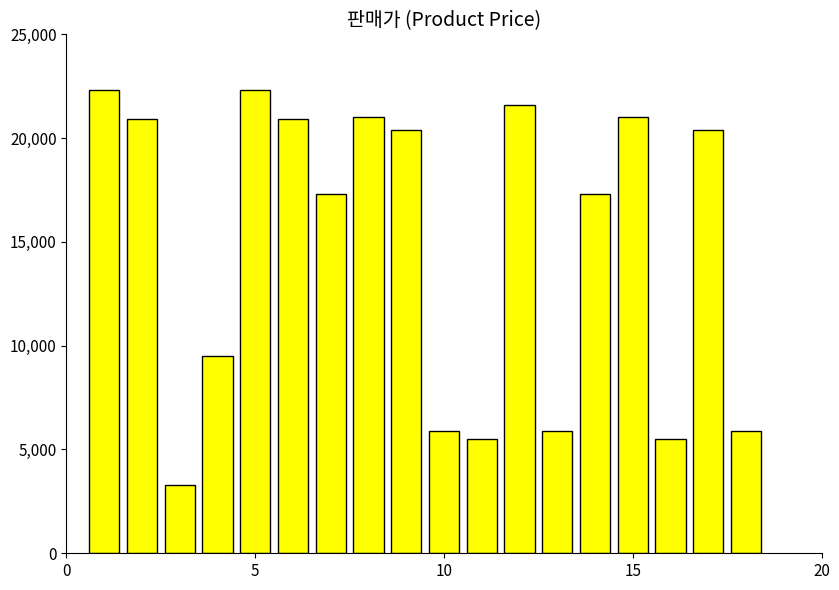

What is the smallest value displayed?

3300